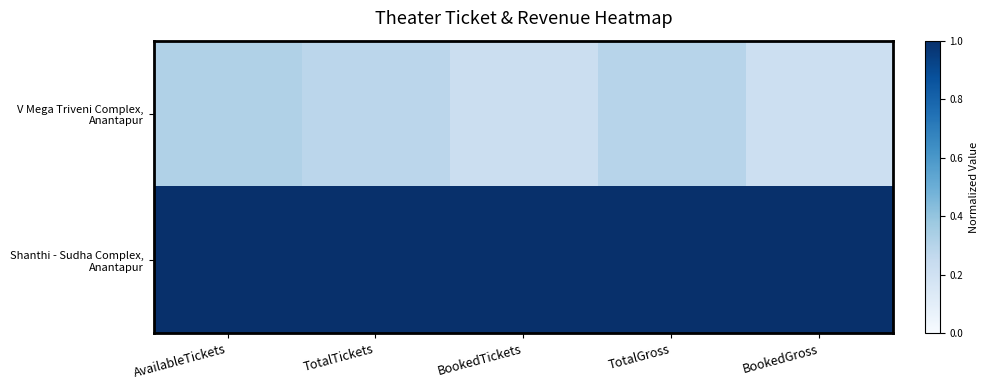

How many distinct data groups are displayed?

2